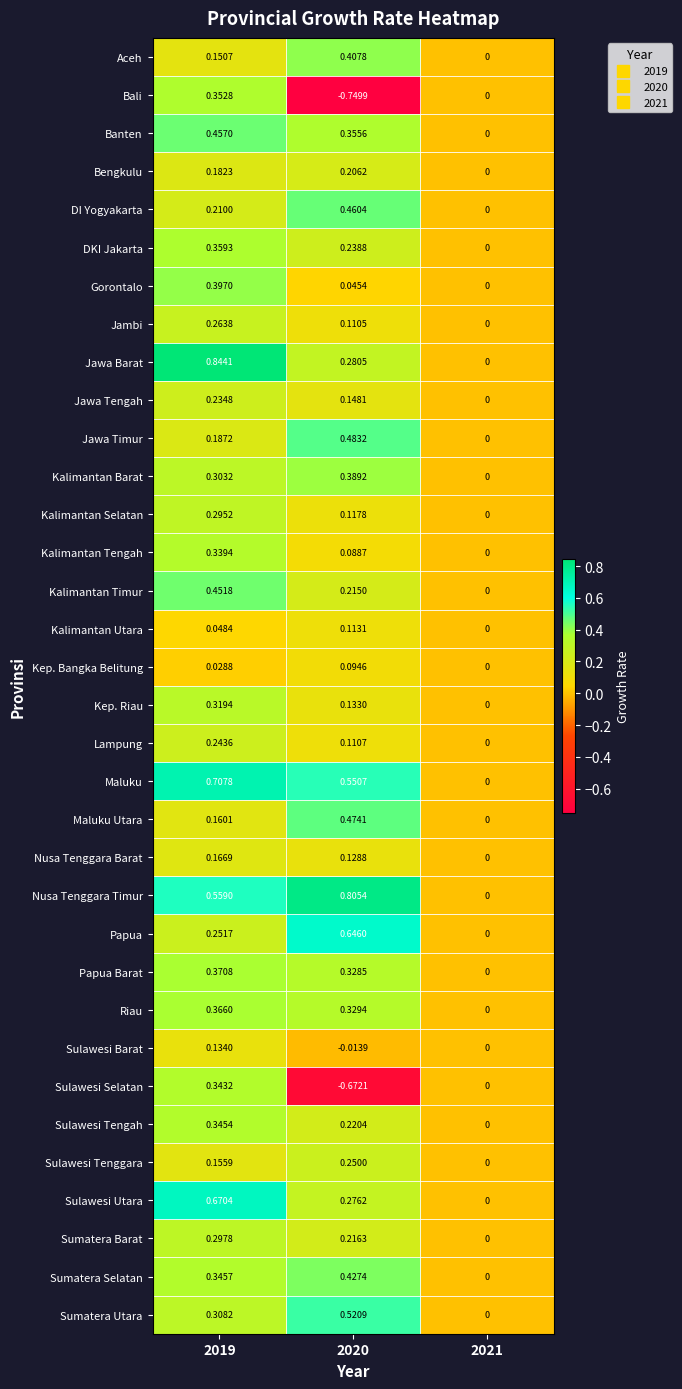

Rank the series by their maximum value, from highest to lowest.

Jawa Barat, Nusa Tenggara Timur, Maluku, Sulawesi Utara, Papua, Sumatera Utara, Jawa Timur, Maluku Utara, DI Yogyakarta, Banten, Kalimantan Timur, Sumatera Selatan, Aceh, Gorontalo, Kalimantan Barat, Papua Barat, Riau, DKI Jakarta, Bali, Sulawesi Tengah, Sulawesi Selatan, Kalimantan Tengah, Kep. Riau, Sumatera Barat, Kalimantan Selatan, Jambi, Sulawesi Tenggara, Lampung, Jawa Tengah, Bengkulu, Nusa Tenggara Barat, Sulawesi Barat, Kalimantan Utara, Kep. Bangka Belitung